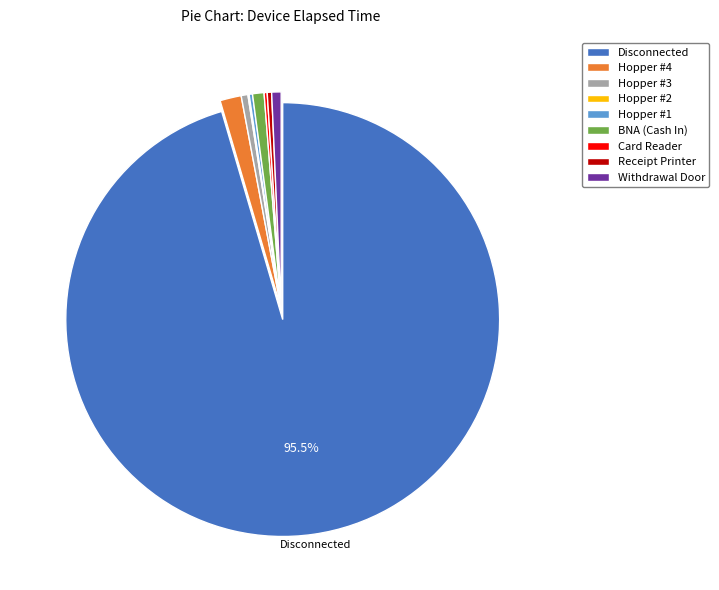

Combined, do Hopper #3 and Hopper #4 account for over 50%?

No